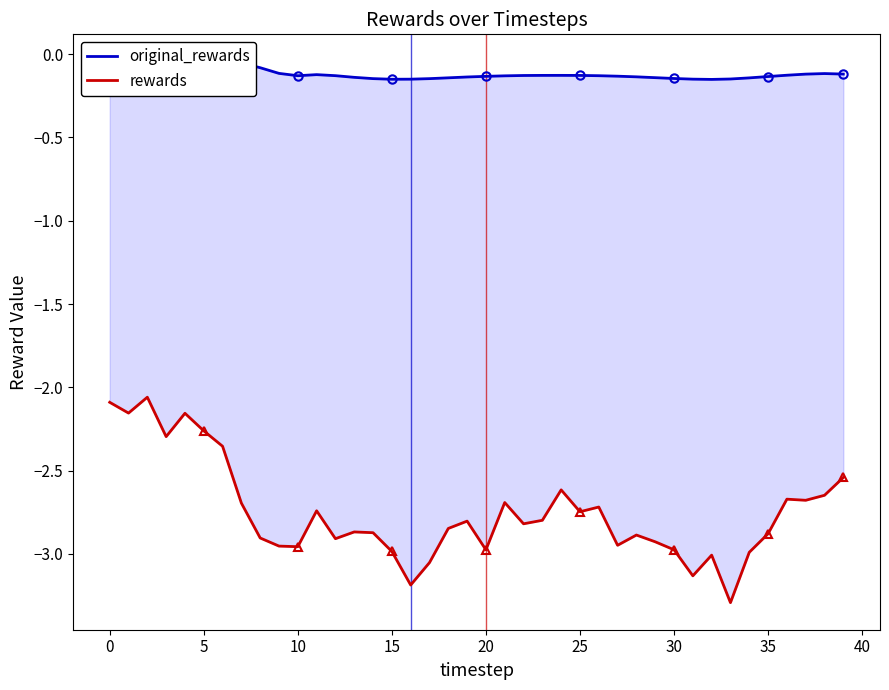

How many categories are shown in the chart?

40